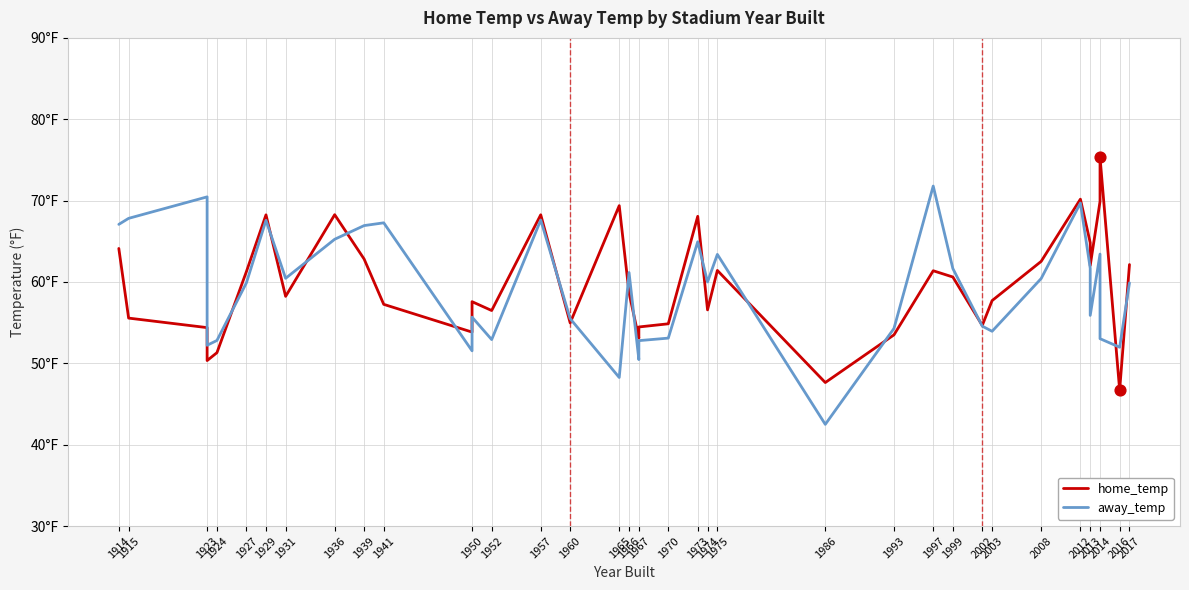

Which series contains the highest Y value?

home_temp